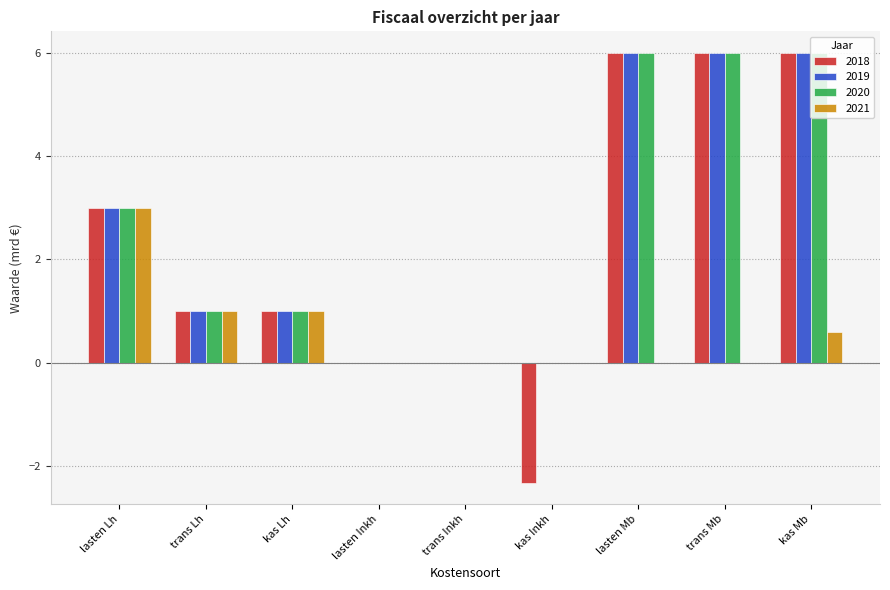

Is the value of 2021 at trans Lh greater than the value of 2019 at lasten Inkh?

Yes